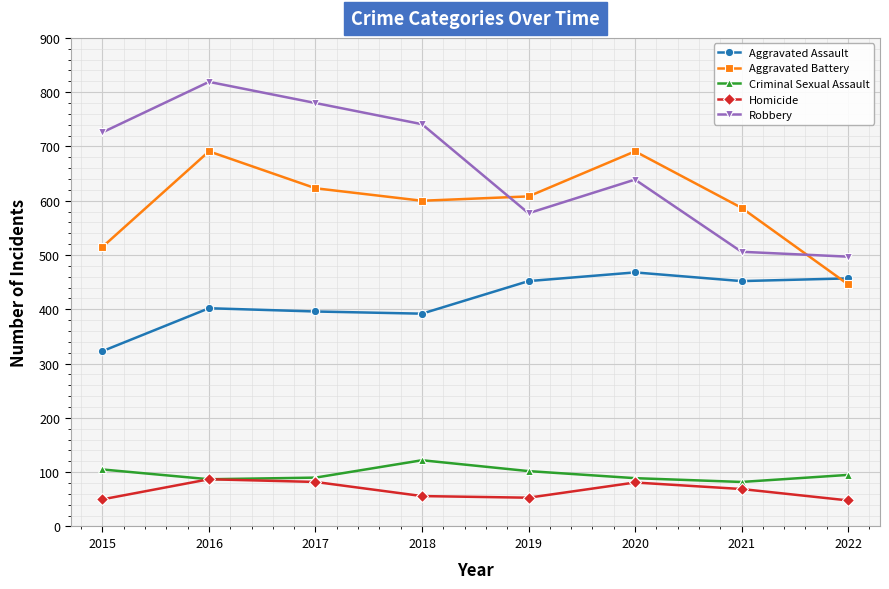

What is the spread (max minus min) of values at 2017?

698